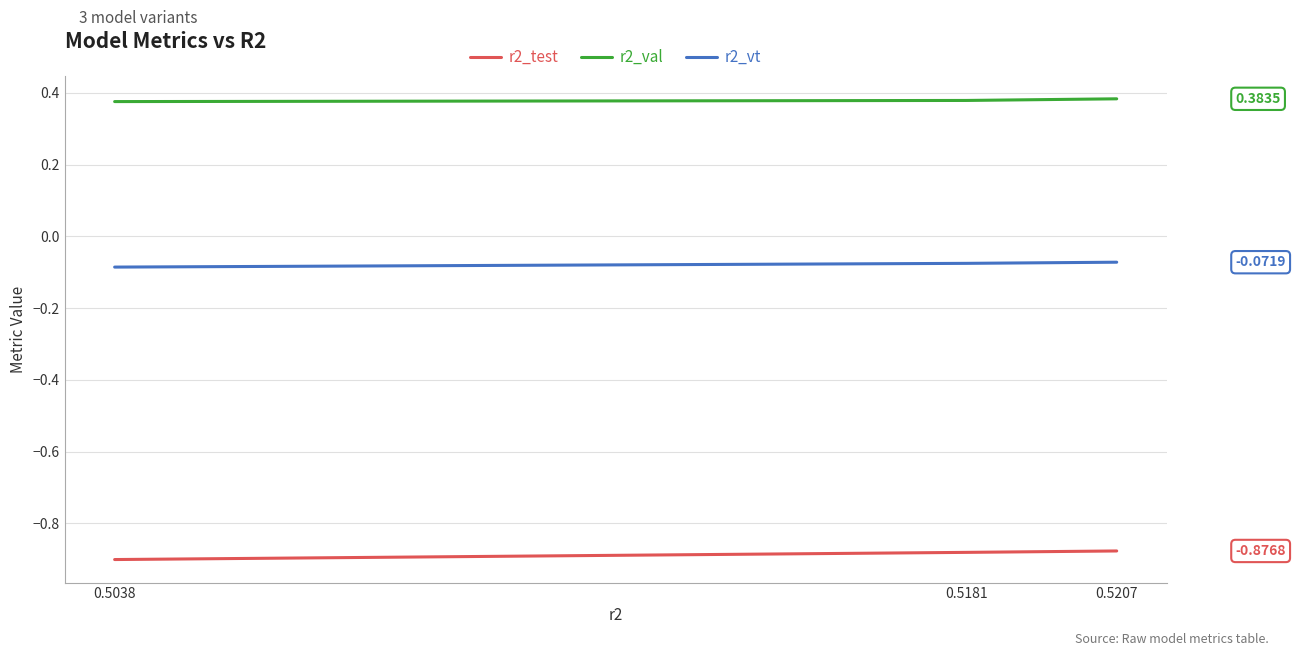

Which series has the widest spread of values?

r2_test